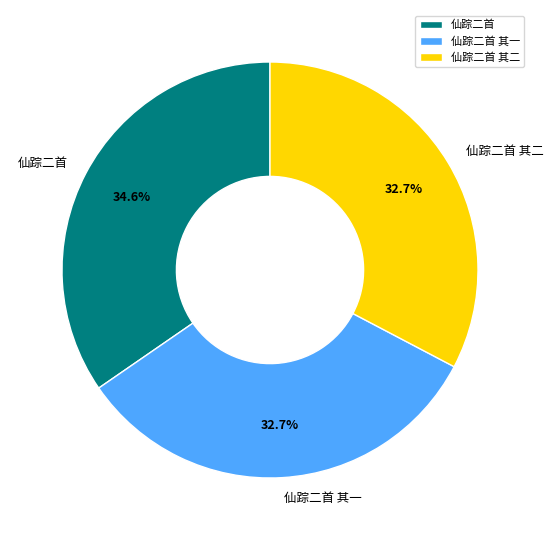

Is the sum of 仙踪二首 and 仙踪二首 其一 greater than half?

Yes